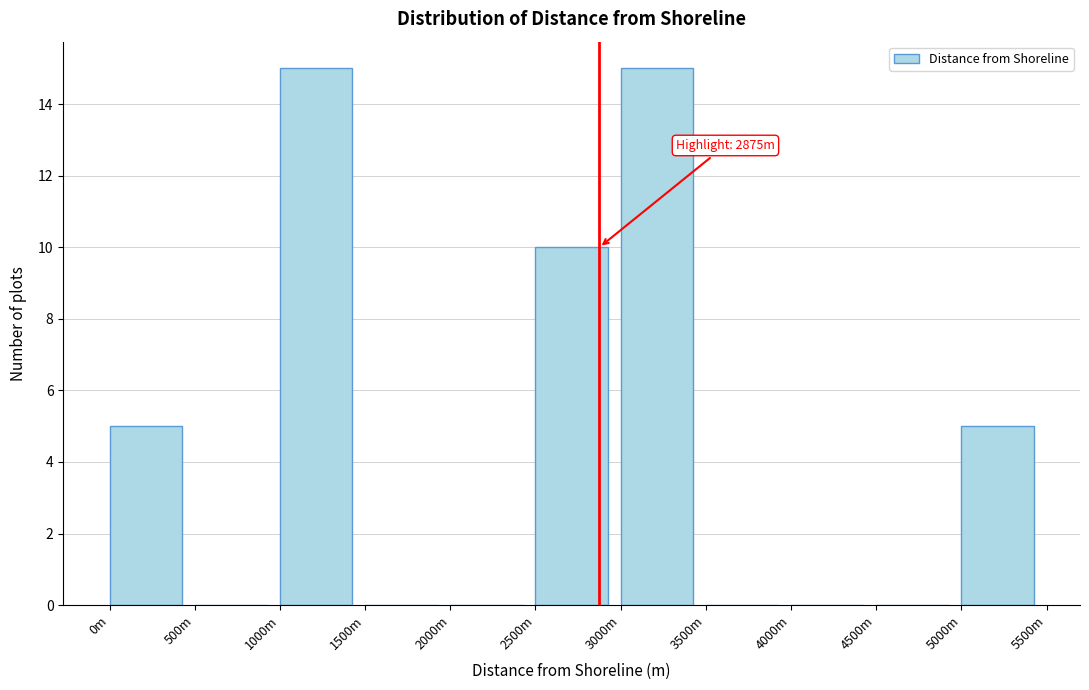

Reading left to right, transcribe all the data shown in this chart.

0m=5	500m=0	1000m=15	1500m=0	2000m=0	2500m=10	3000m=15	3500m=0	4000m=0	4500m=0	5000m=5